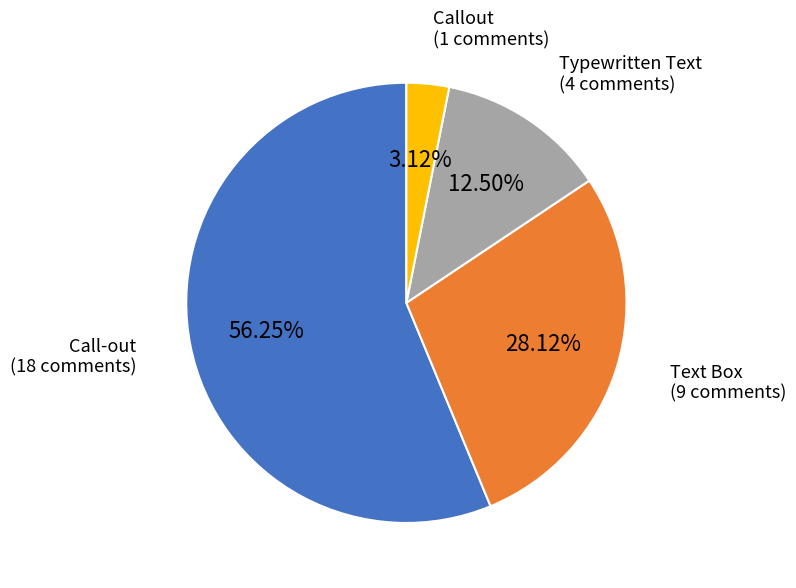

Does any single category account for the majority?

Yes